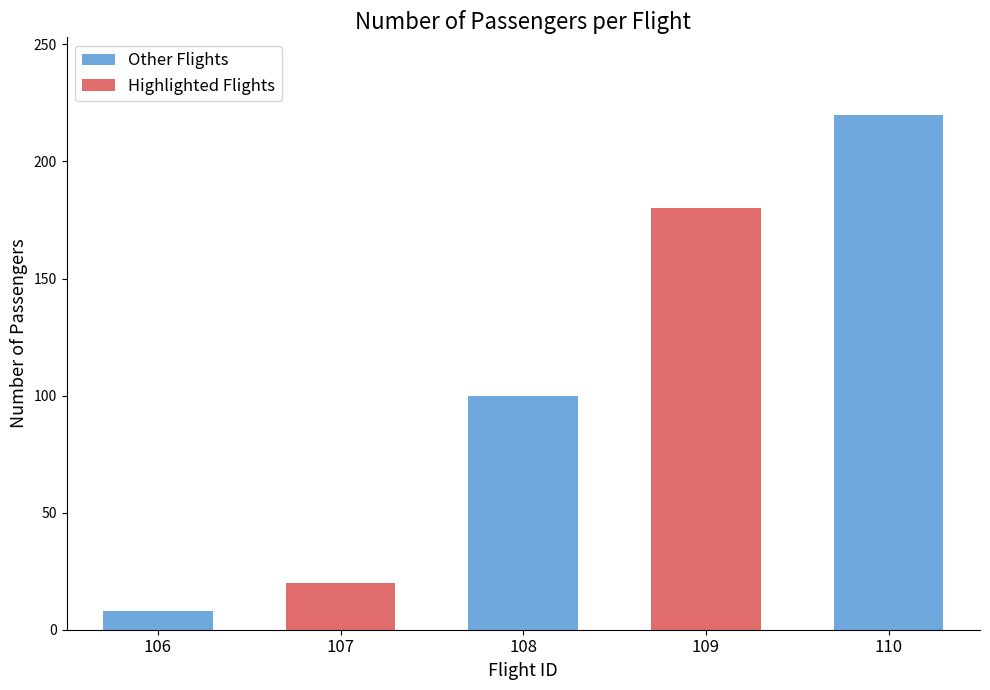

What is the maximum value shown in the chart?

220